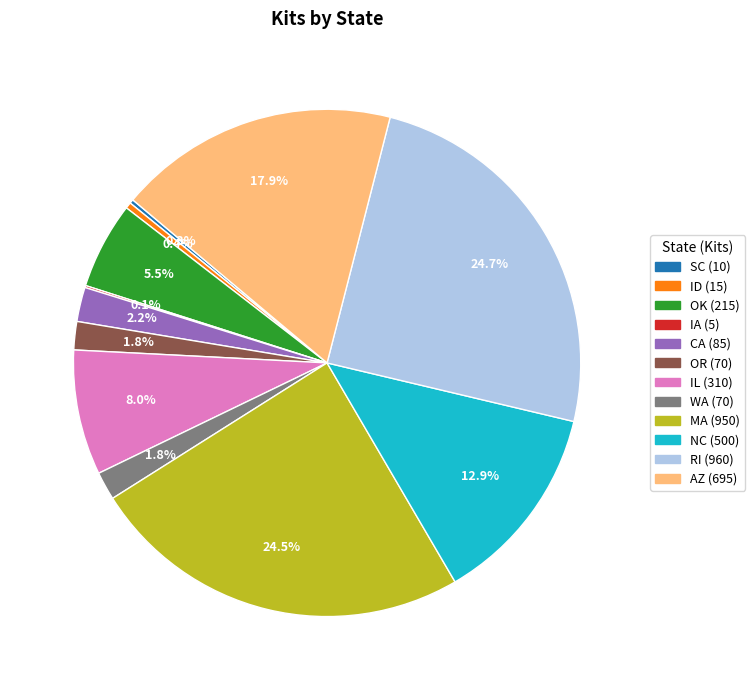

Does ID account for over 50% of the chart?

No